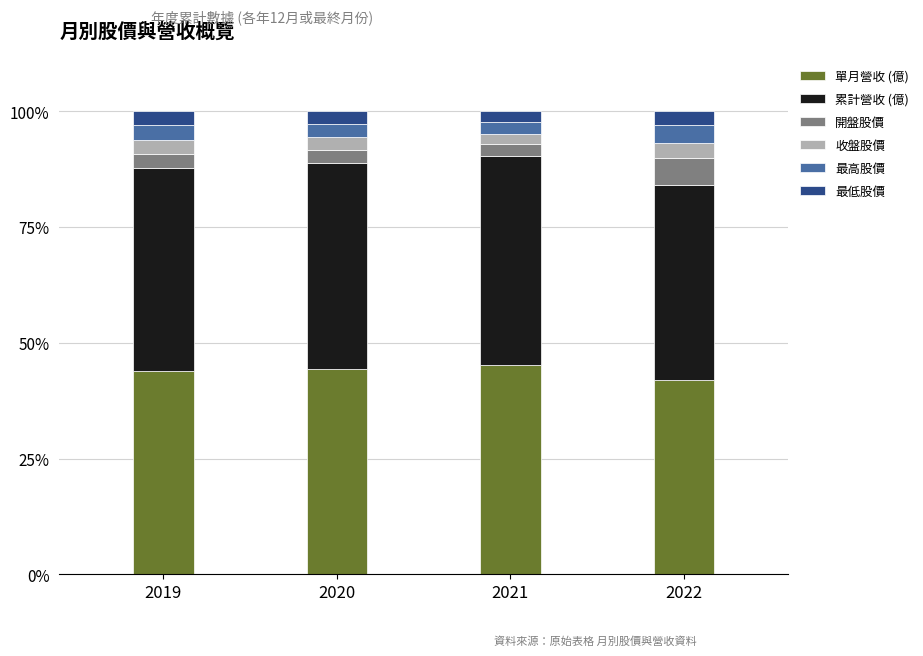

How many series are shown in this chart?

6